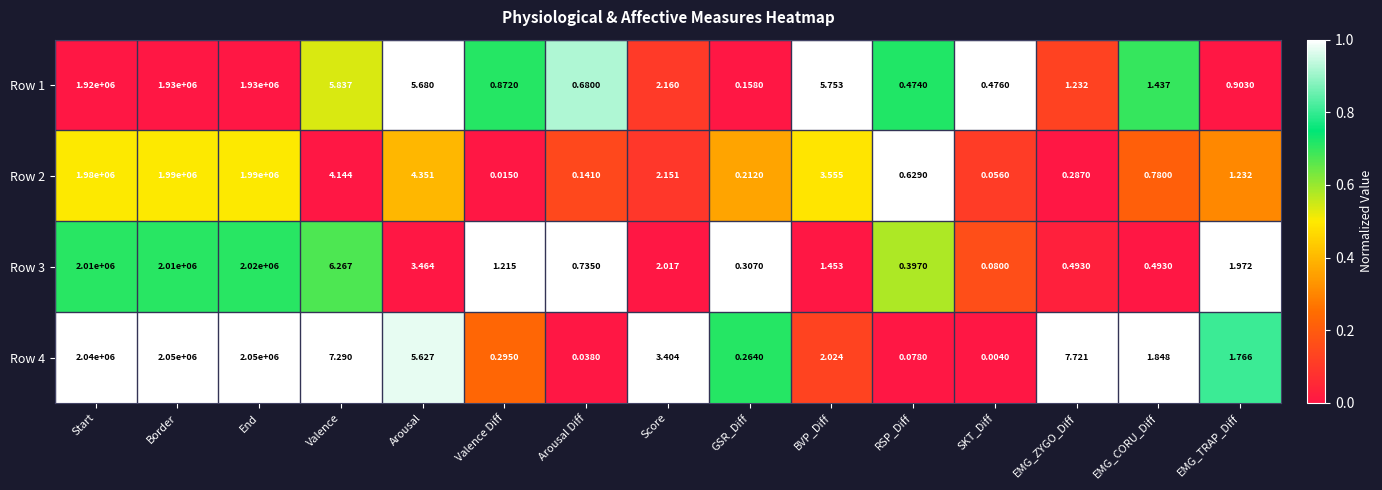

At which label does Row 4 first exceed 2?

Start